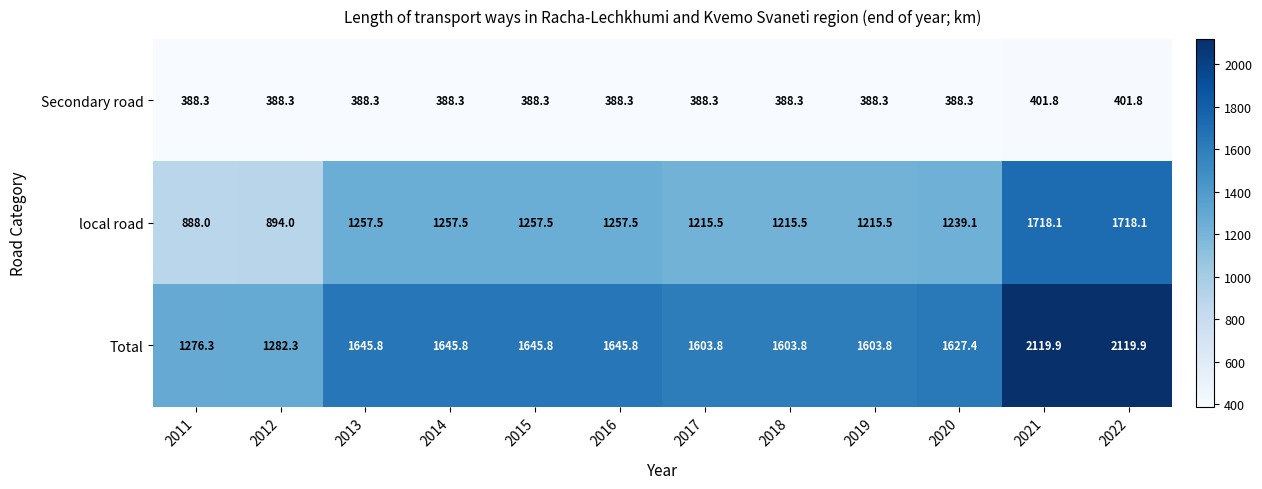

Which series has the widest spread of values?

Total